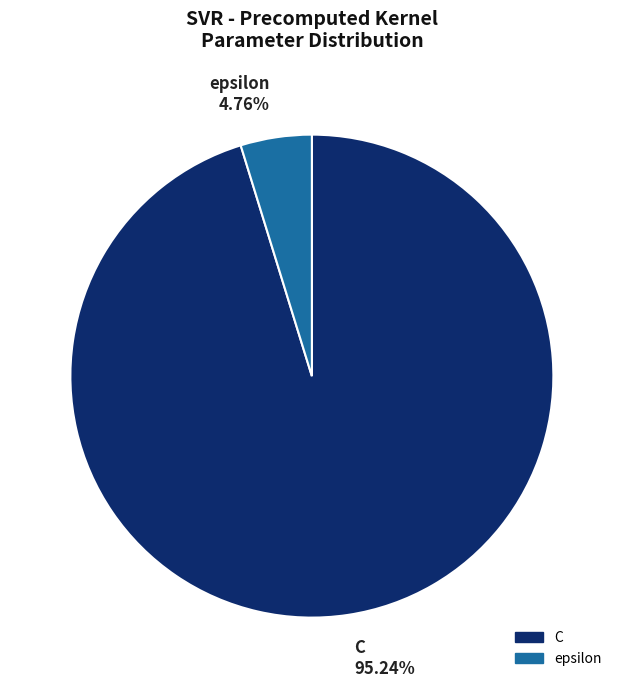

How many slices are in this pie chart?

2